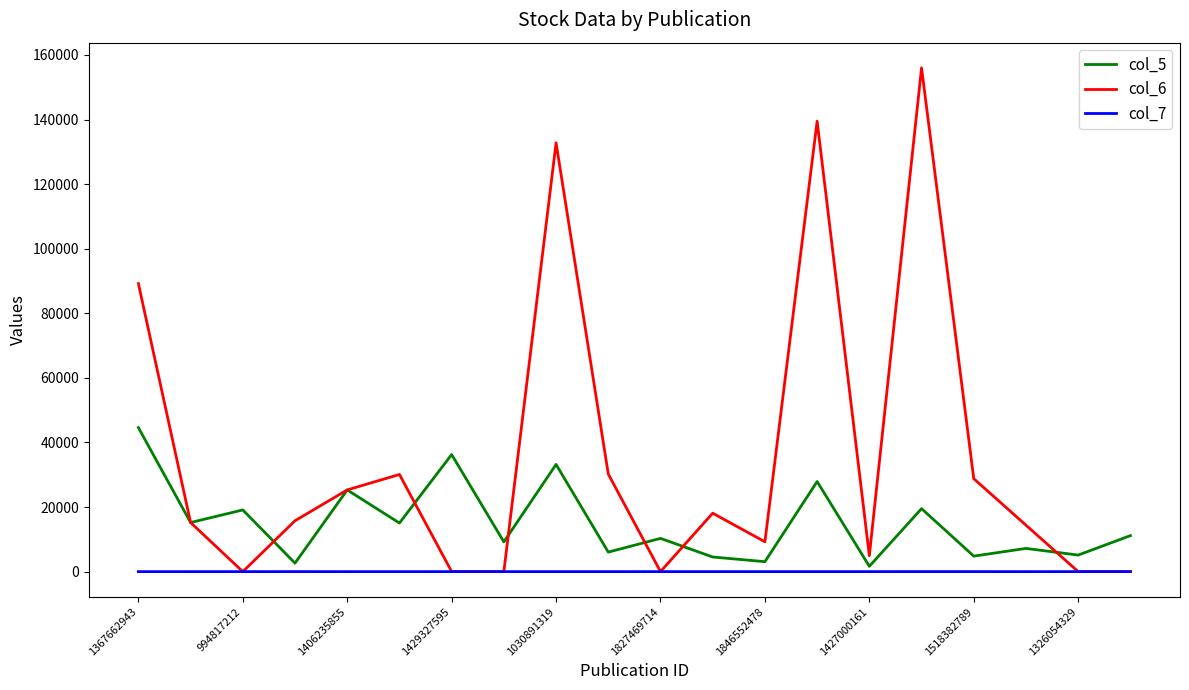

List the series in order of their overall mean, lowest first.

col_7, col_5, col_6